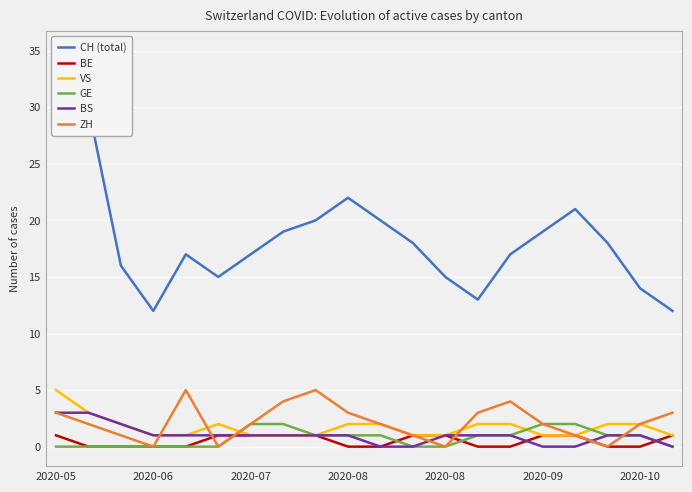

Which series has the largest total across all categories?

CH (total)